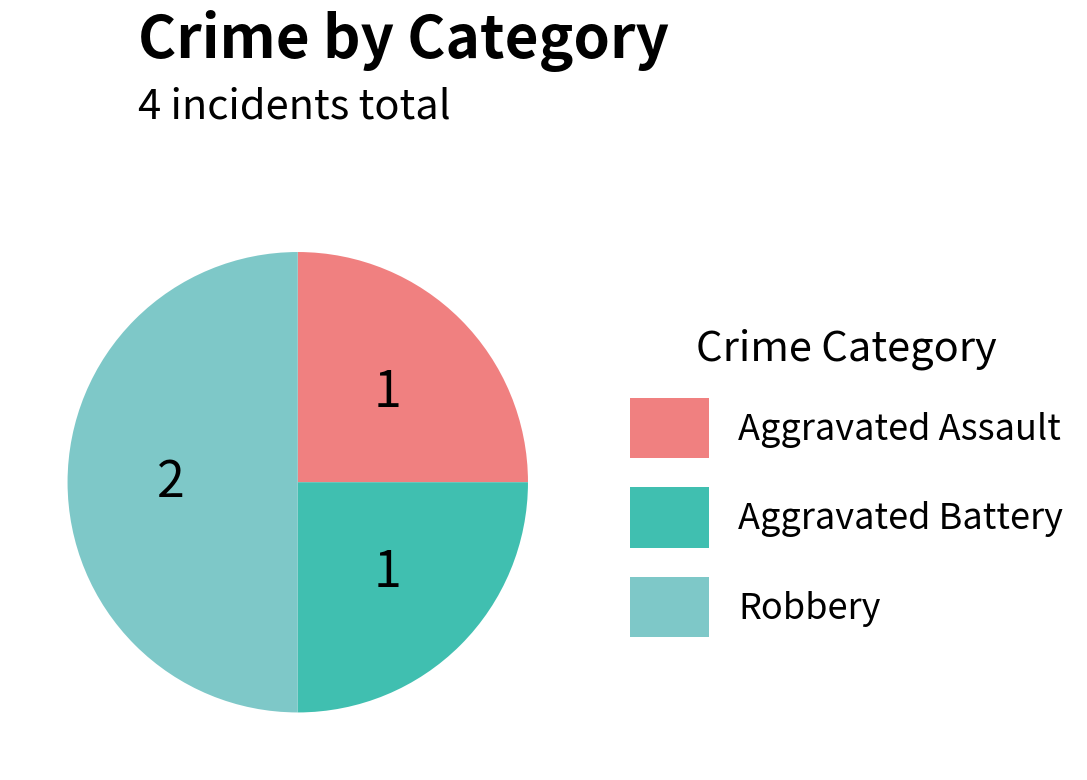

Which slice is the largest?

Robbery